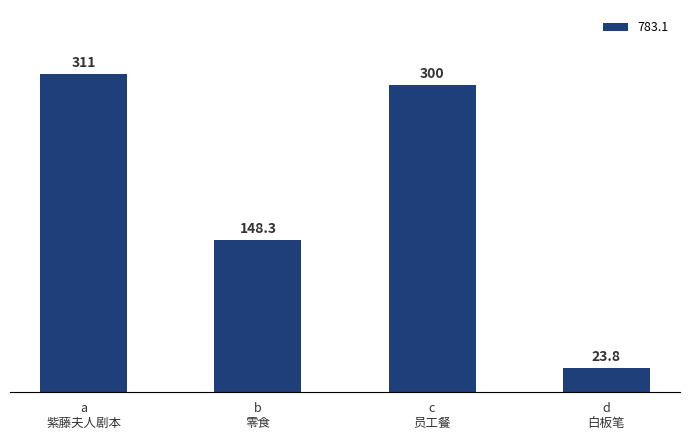

What is the smallest value displayed?

23.8